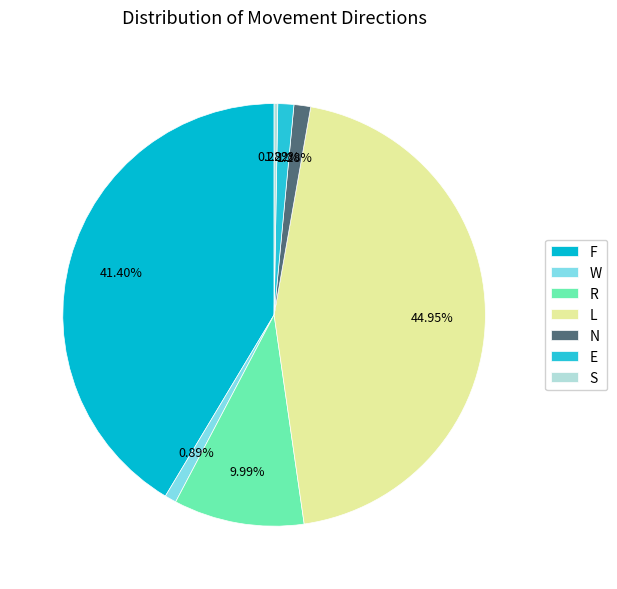

Is it true that W is 1% of the pie?

True